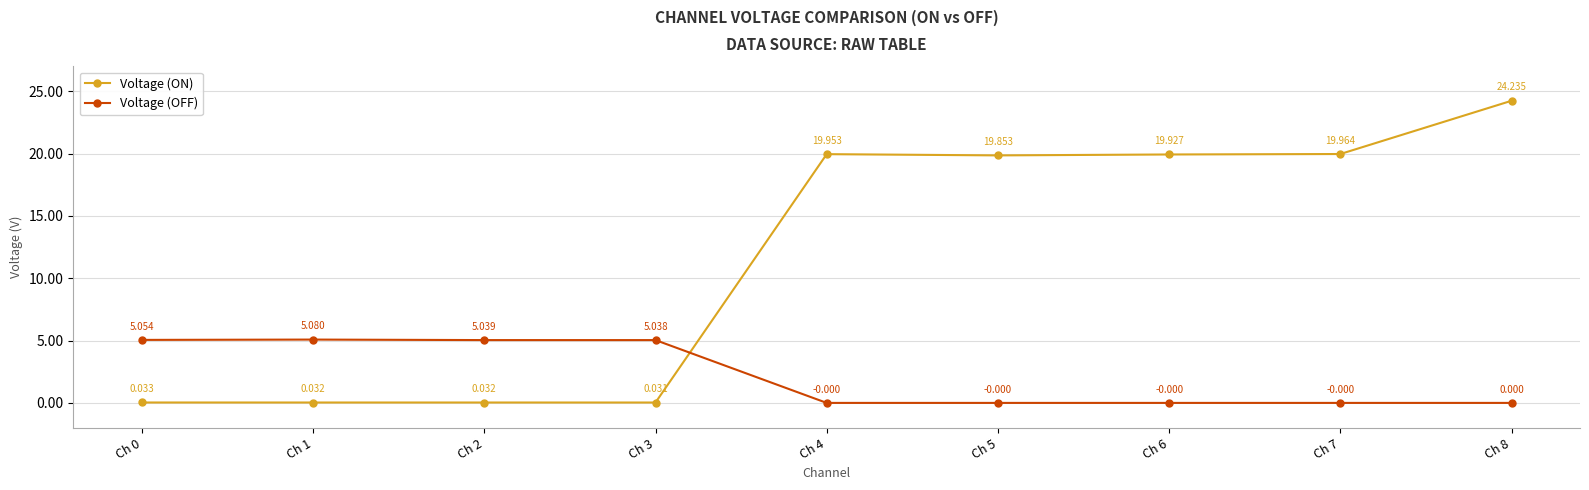

Between Ch 2 and Ch 4, which series saw the biggest shift?

Voltage (ON)